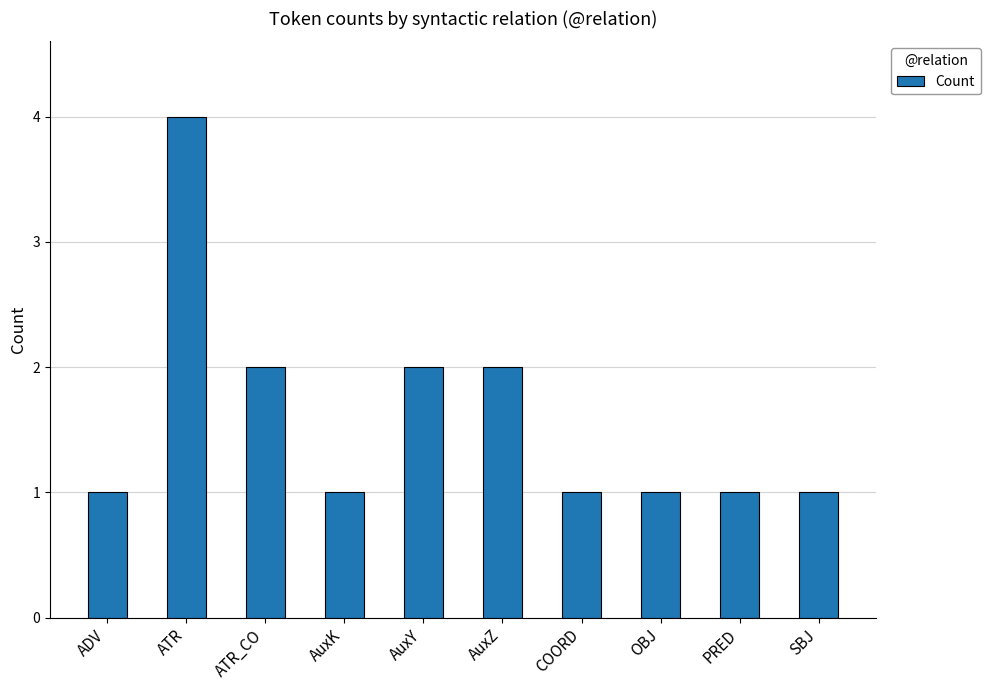

What is the sum of the values at ATR_CO and OBJ?

3